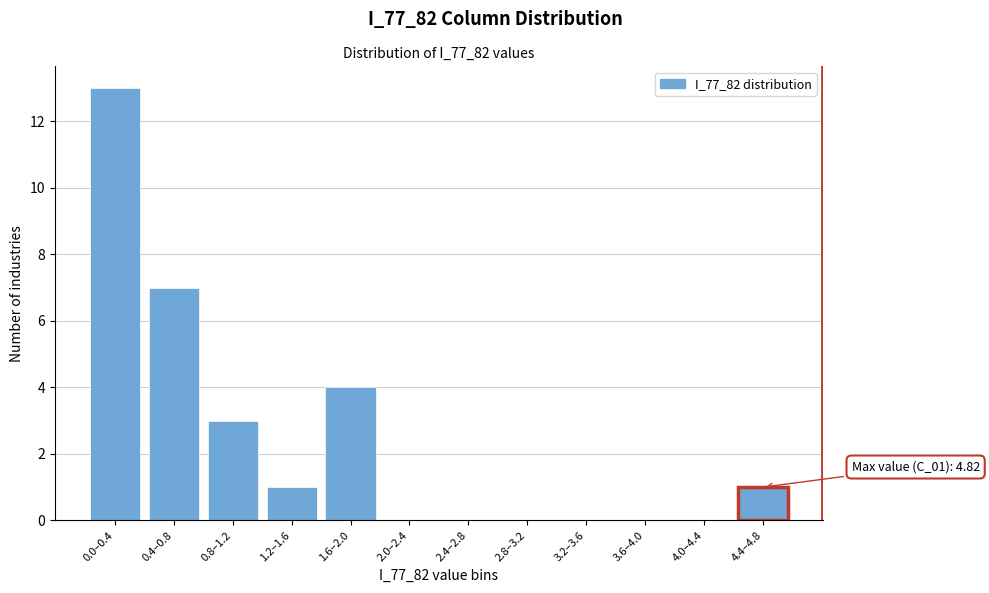

Reading left to right, extract all data points from this chart.

0.0–0.4=13	0.4–0.8=7	0.8–1.2=3	1.2–1.6=1	1.6–2.0=4	2.0–2.4=0	2.4–2.8=0	2.8–3.2=0	3.2–3.6=0	3.6–4.0=0	4.0–4.4=0	4.4–4.8=1